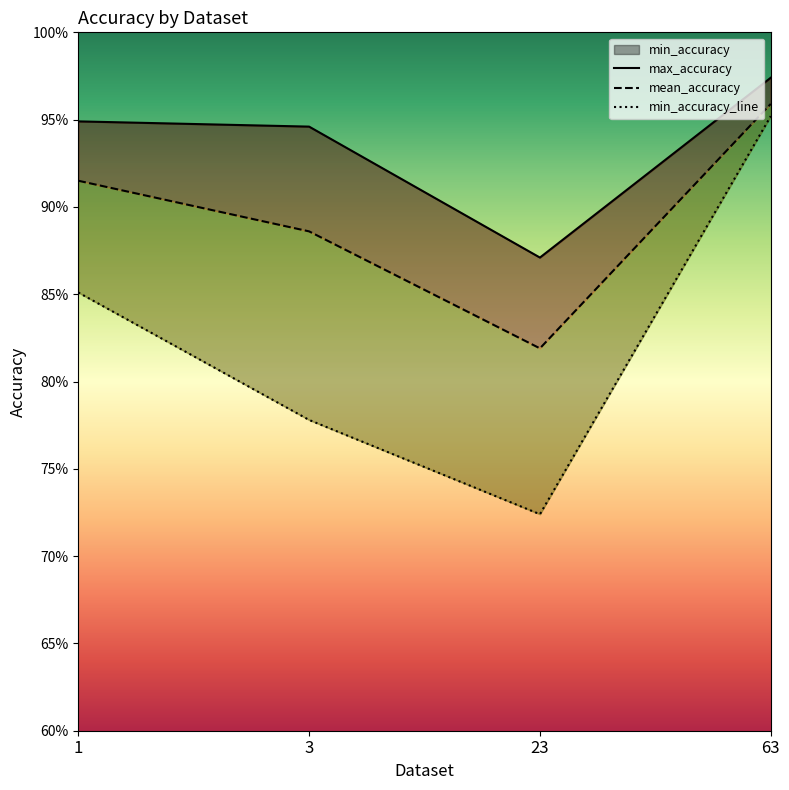

What is the value of the mean_accuracy point at the 2nd from the left?

0.9